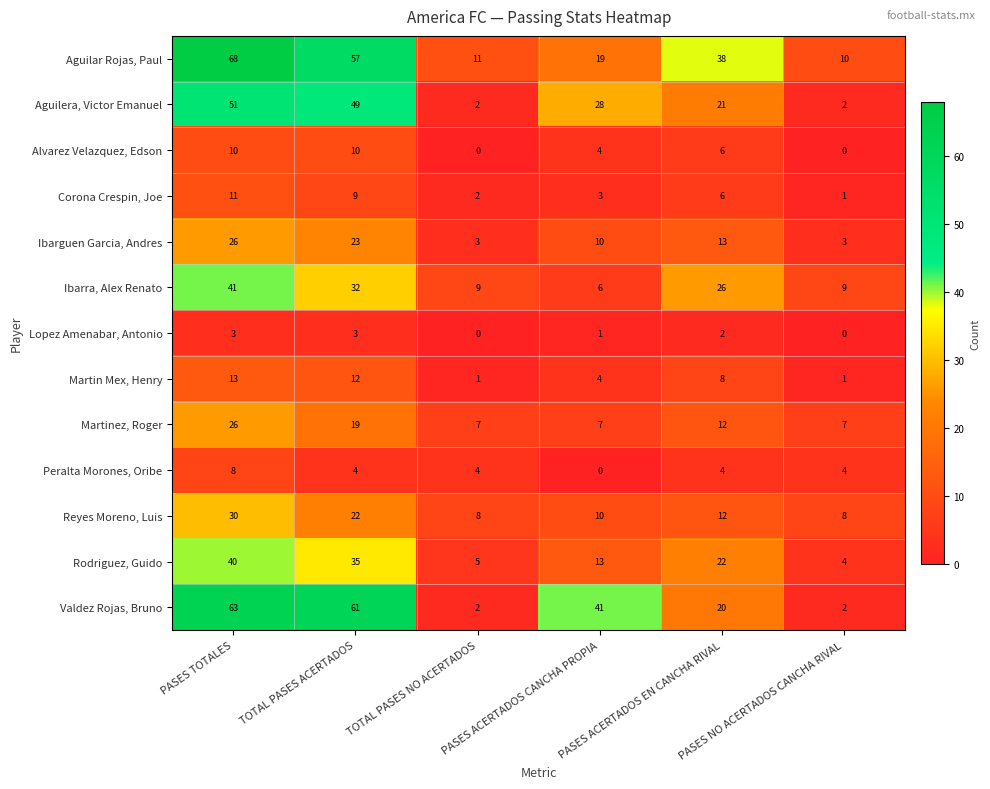

What is the difference between the maximum and minimum values in the Ibarguen Garcia, Andres series?

23